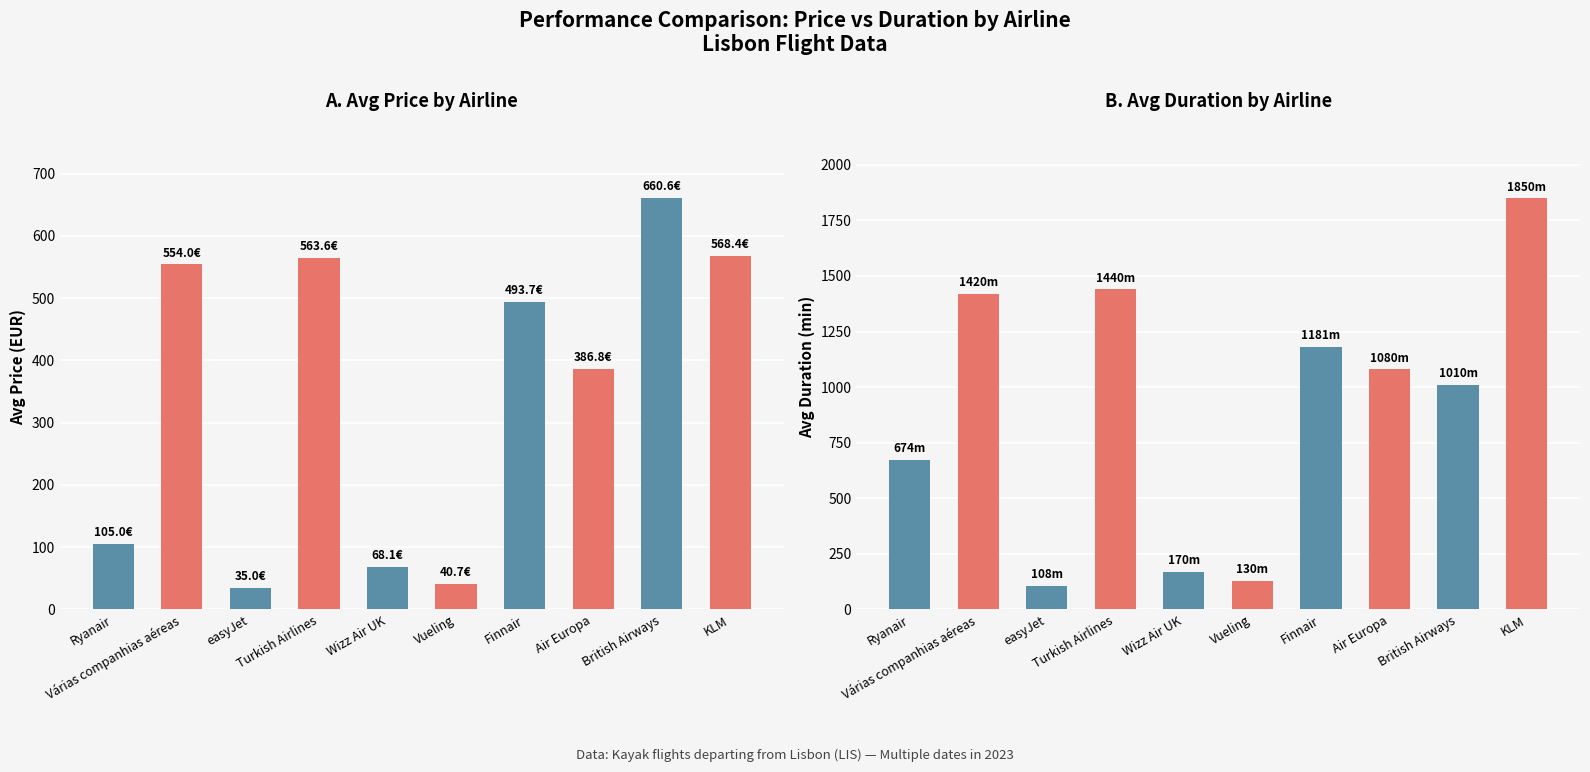

Between 2 and 7, which series saw the biggest shift?

avg_duration